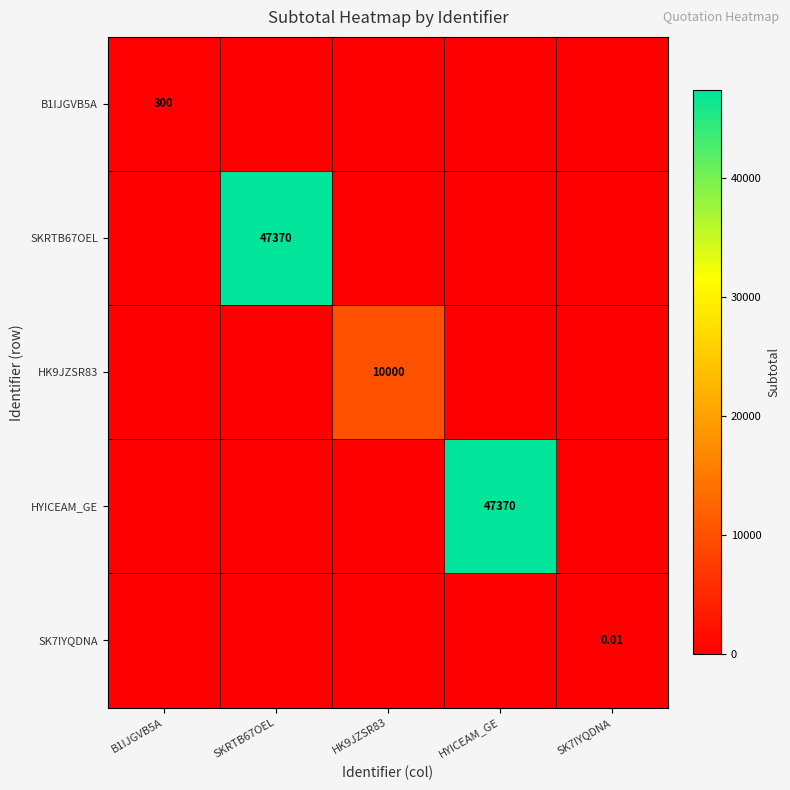

At which category does the chart reach its minimum across all series?

SKRTB67OEL